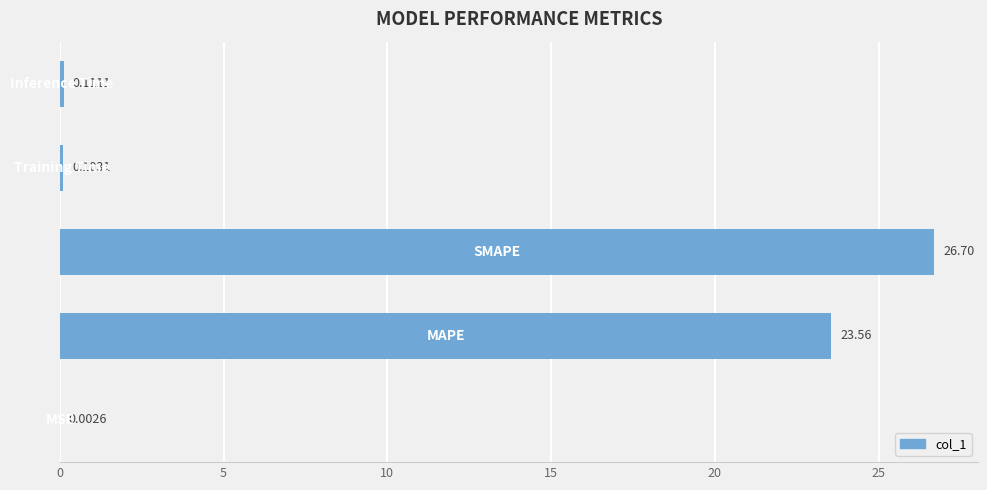

How many series are shown in this chart?

1